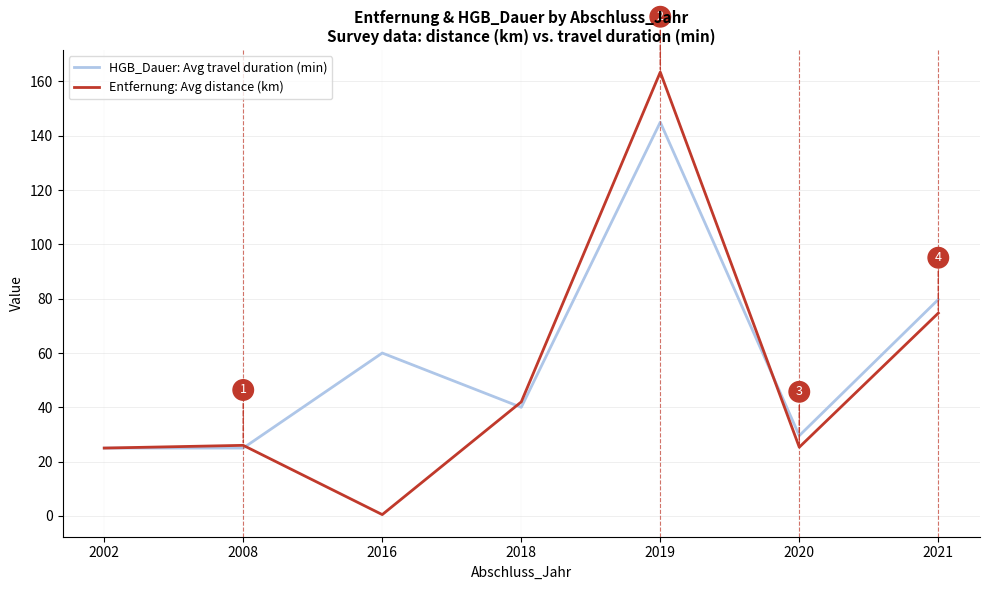

The HGB_Dauer: Avg travel duration (min) series shows 40.0 at 2018. True or false?

True